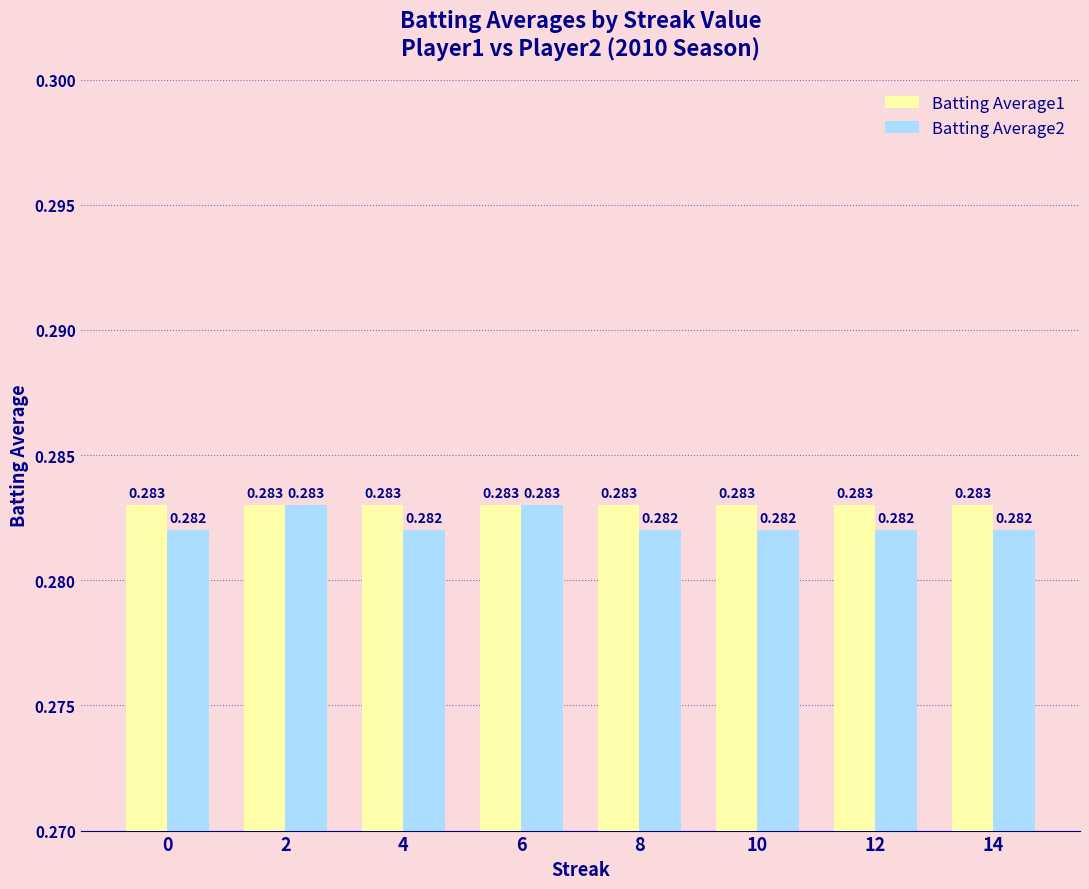

Is the value of Batting Average1 at 6 greater than the value of Batting Average2 at 14?

Yes